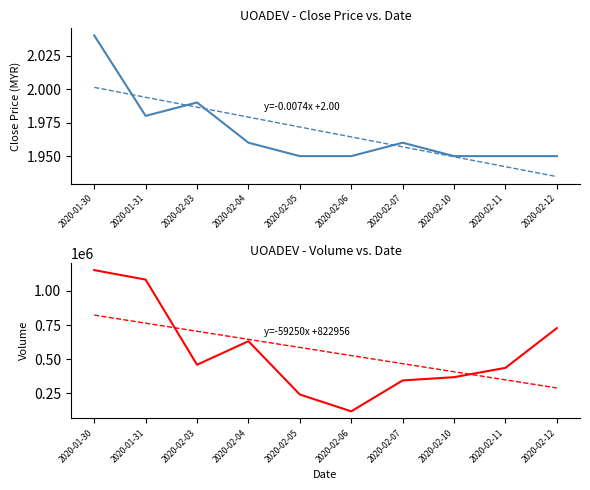

How many interior local peaks does the close series have?

2